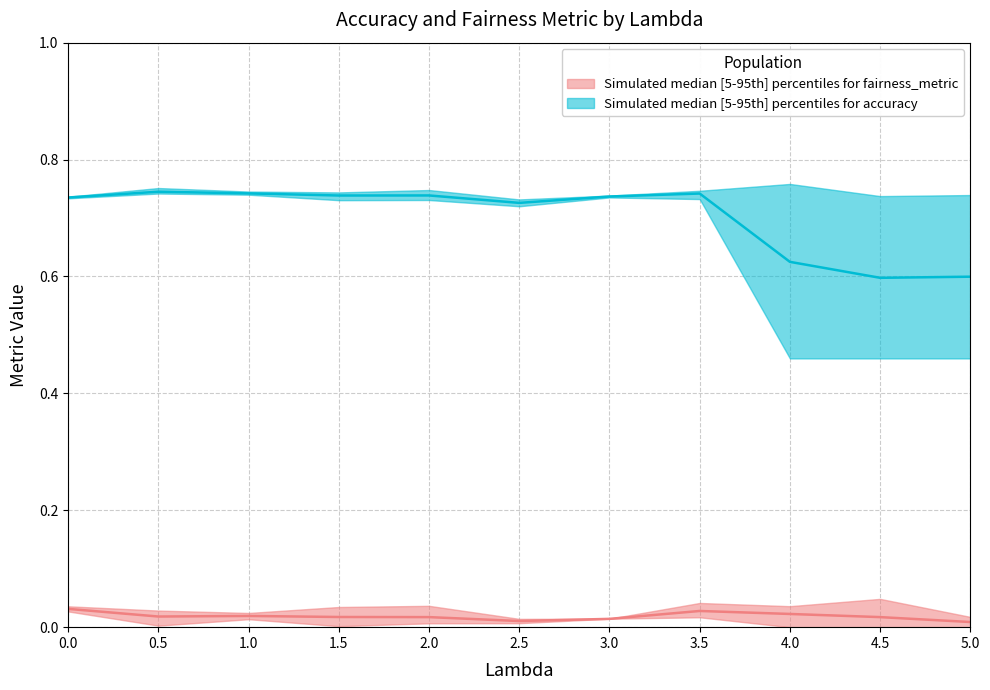

What is the value of the accuracy_mean point at the 11th from the left?

0.6